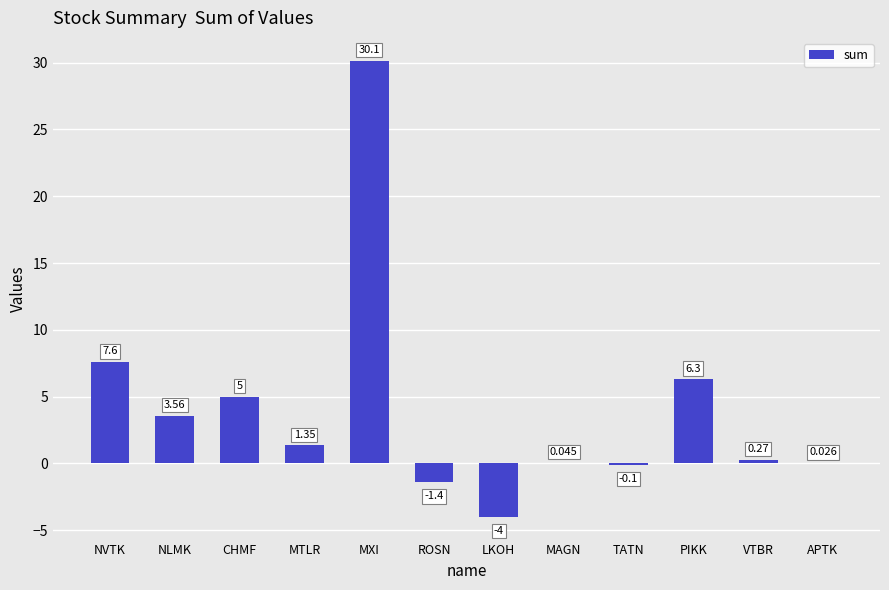

How many series are shown in this chart?

1